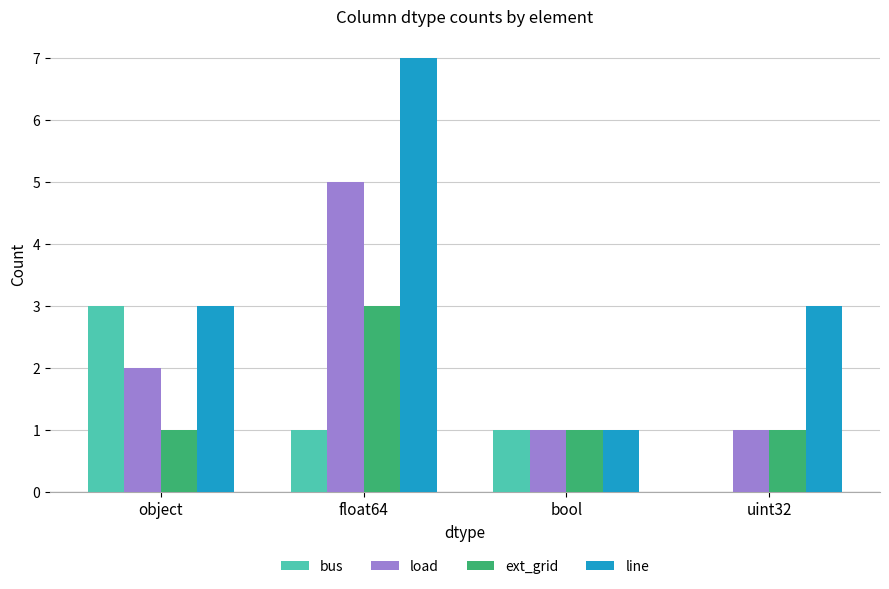

True or false: line has a value of 3 at uint32.

True